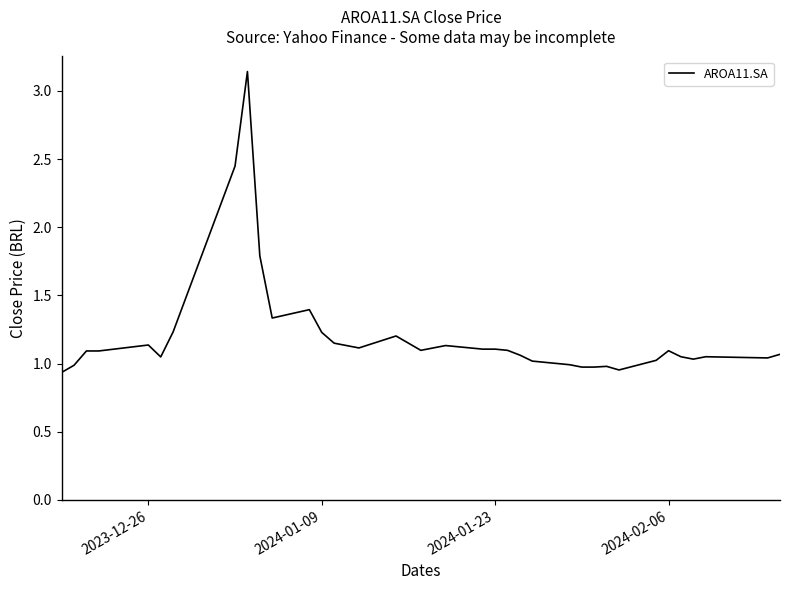

What is the difference between the maximum and minimum values?

2.2